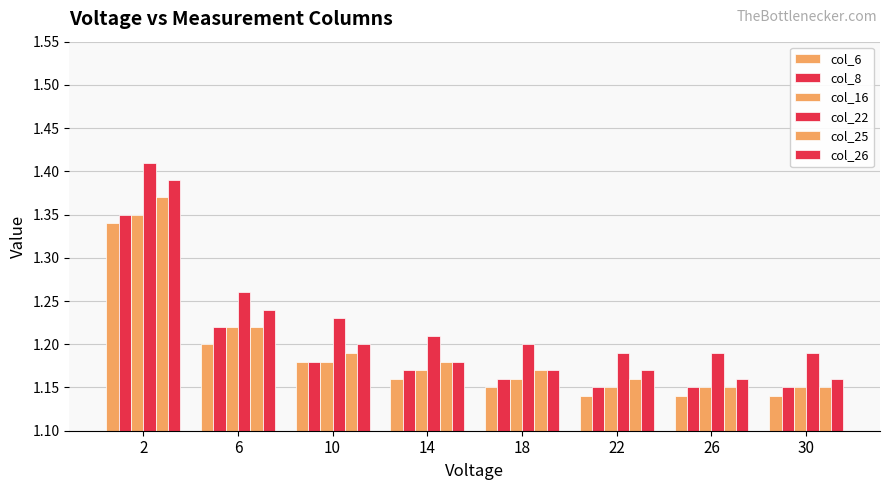

At which category does the chart reach its peak across all series?

2